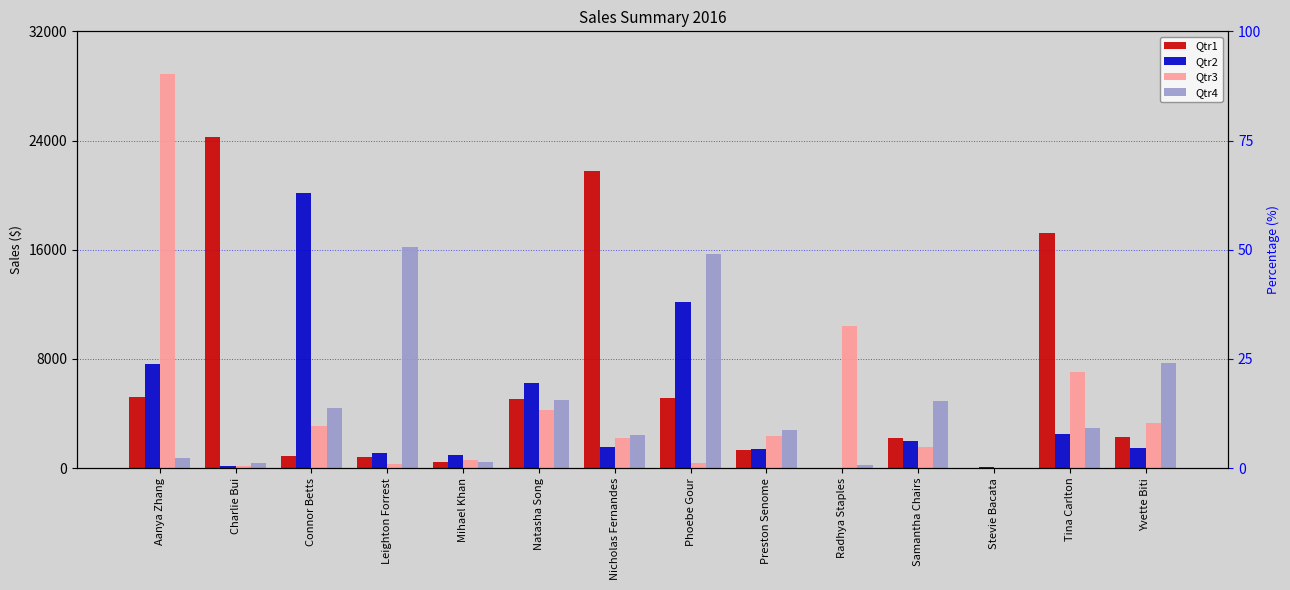

List the series in order of their peak value, highest first.

Qtr3, Qtr1, Qtr2, Qtr4